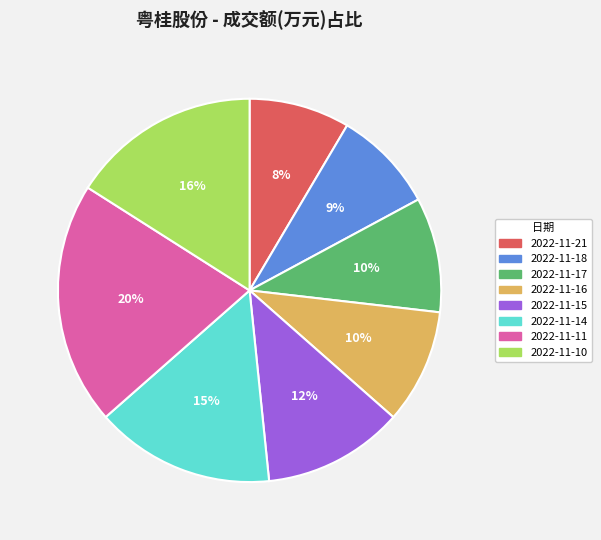

The 2022-11-11 slice represents 33% of the pie. True or false?

False